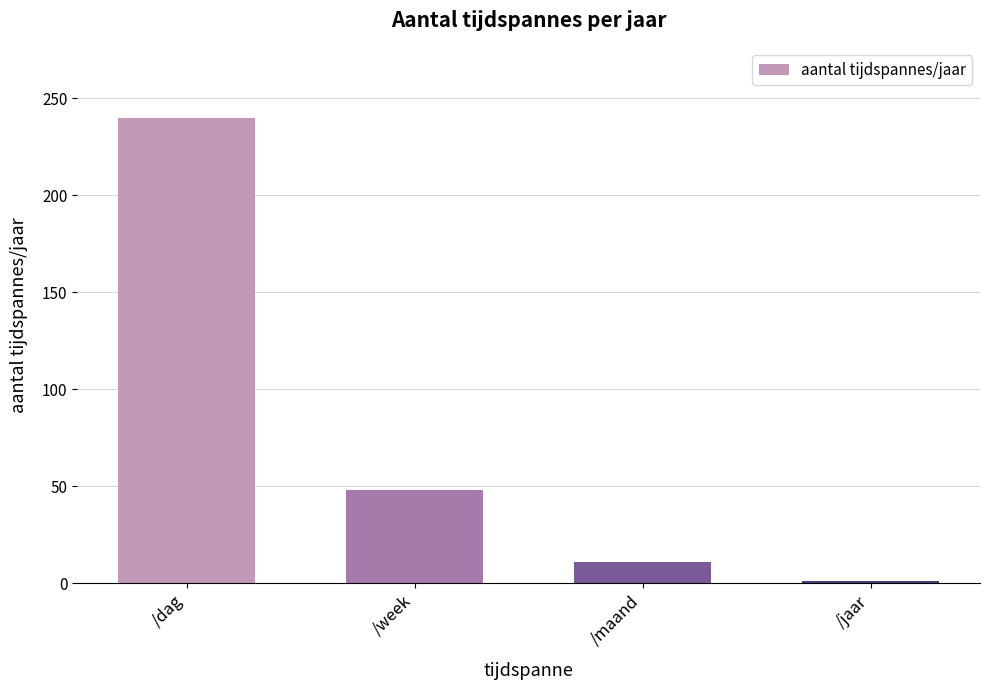

Is it true that the value at /dag is 359.1?

False